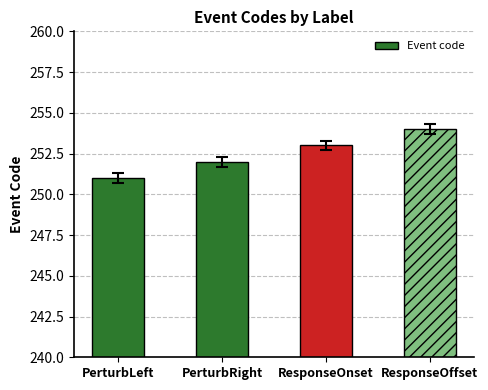

What is the label of the 1st bar from the left?

PerturbLeft